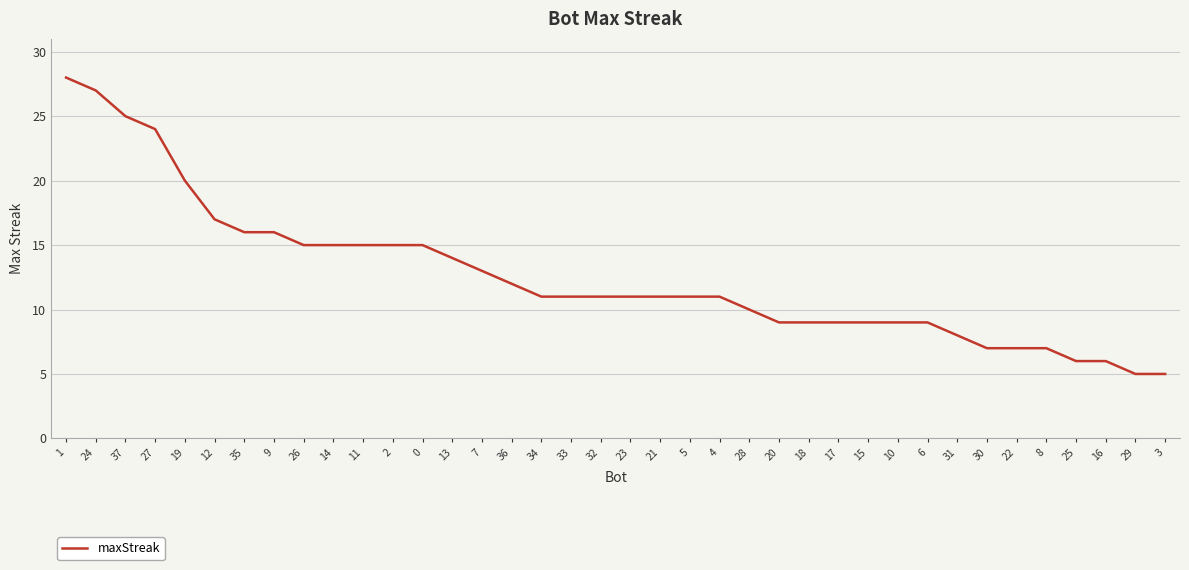

What position from the left is 19?

5